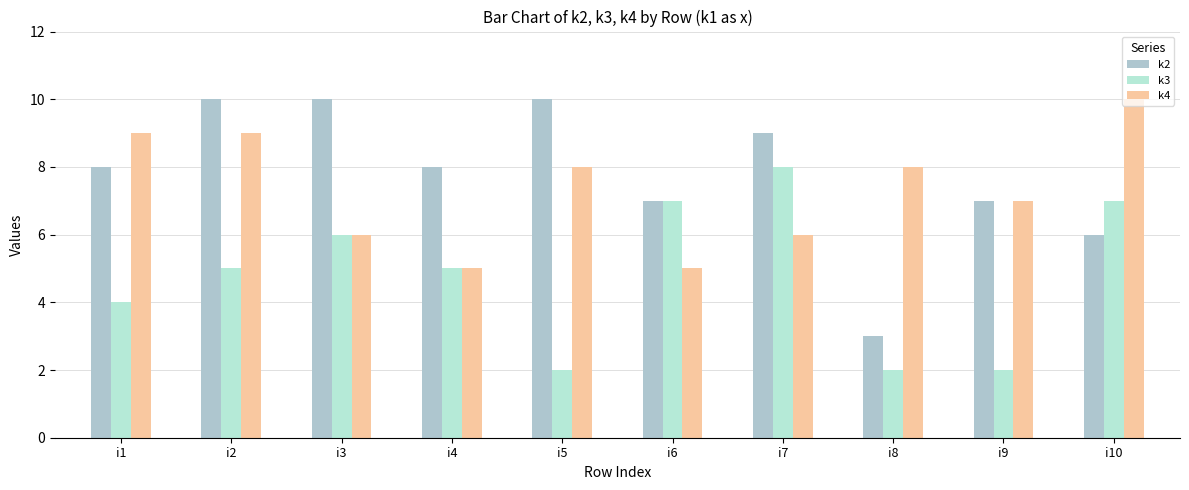

What is the greatest value displayed?

10